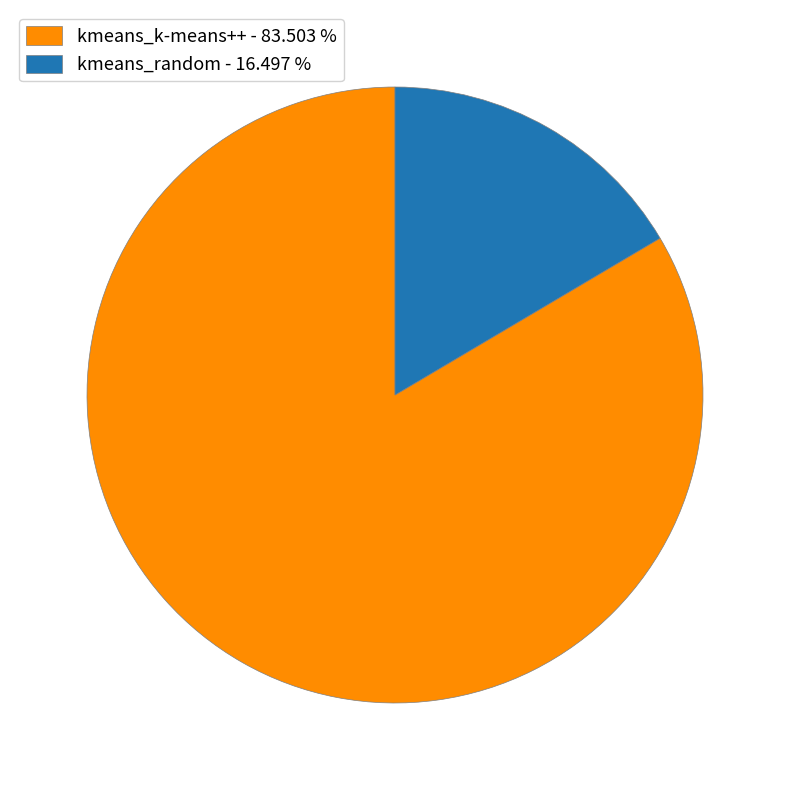

Is there any slice that represents more than half of the pie?

Yes